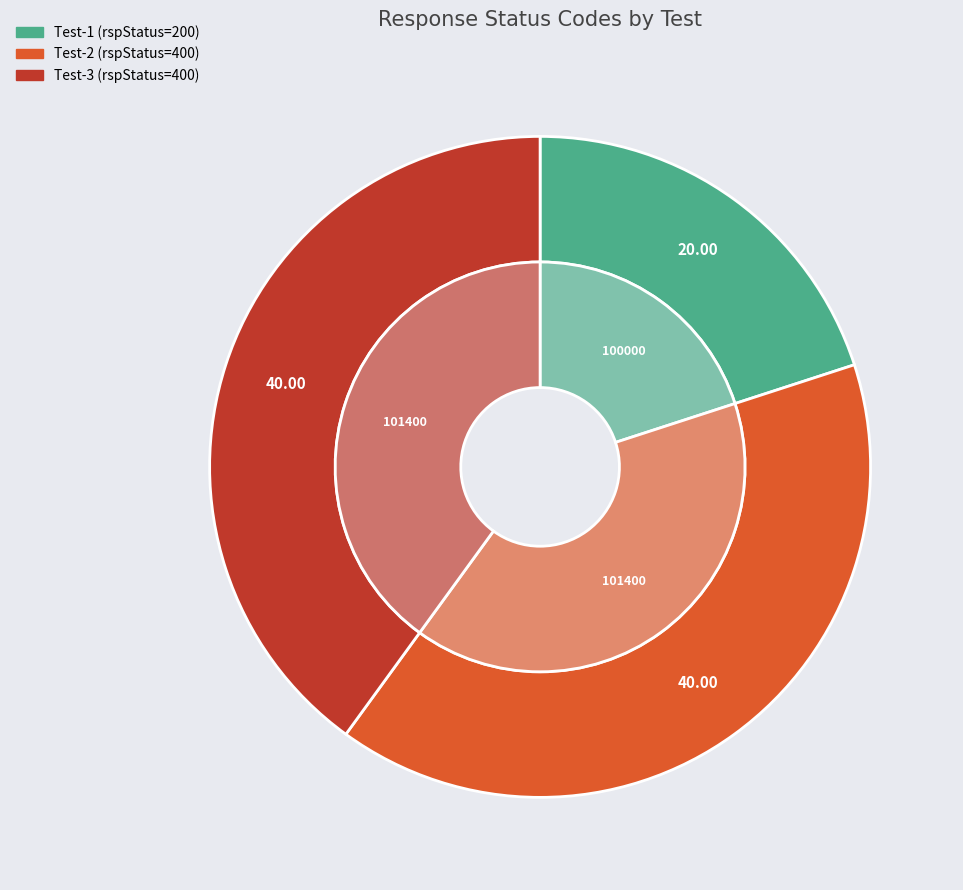

To the nearest percent, what percentage of the pie is snc-entityMgmt-getEntityById-Test-2?

40%